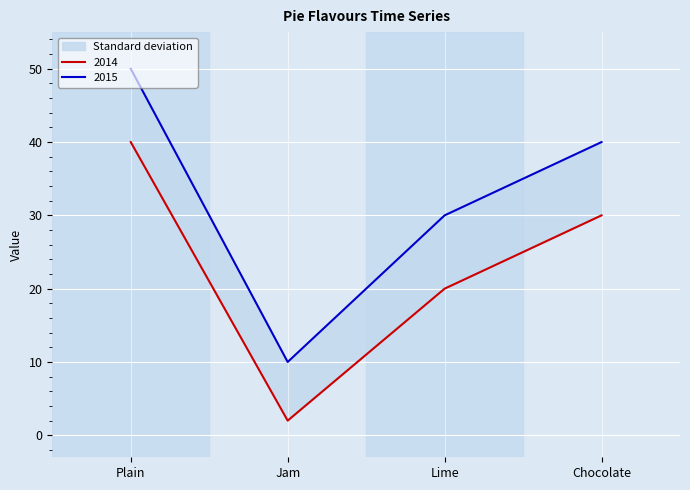

Reading left to right, list all the values displayed in this chart.

2014: Plain=40	Jam=2	Lime=20	Chocolate=30
2015: Plain=50	Jam=10	Lime=30	Chocolate=40